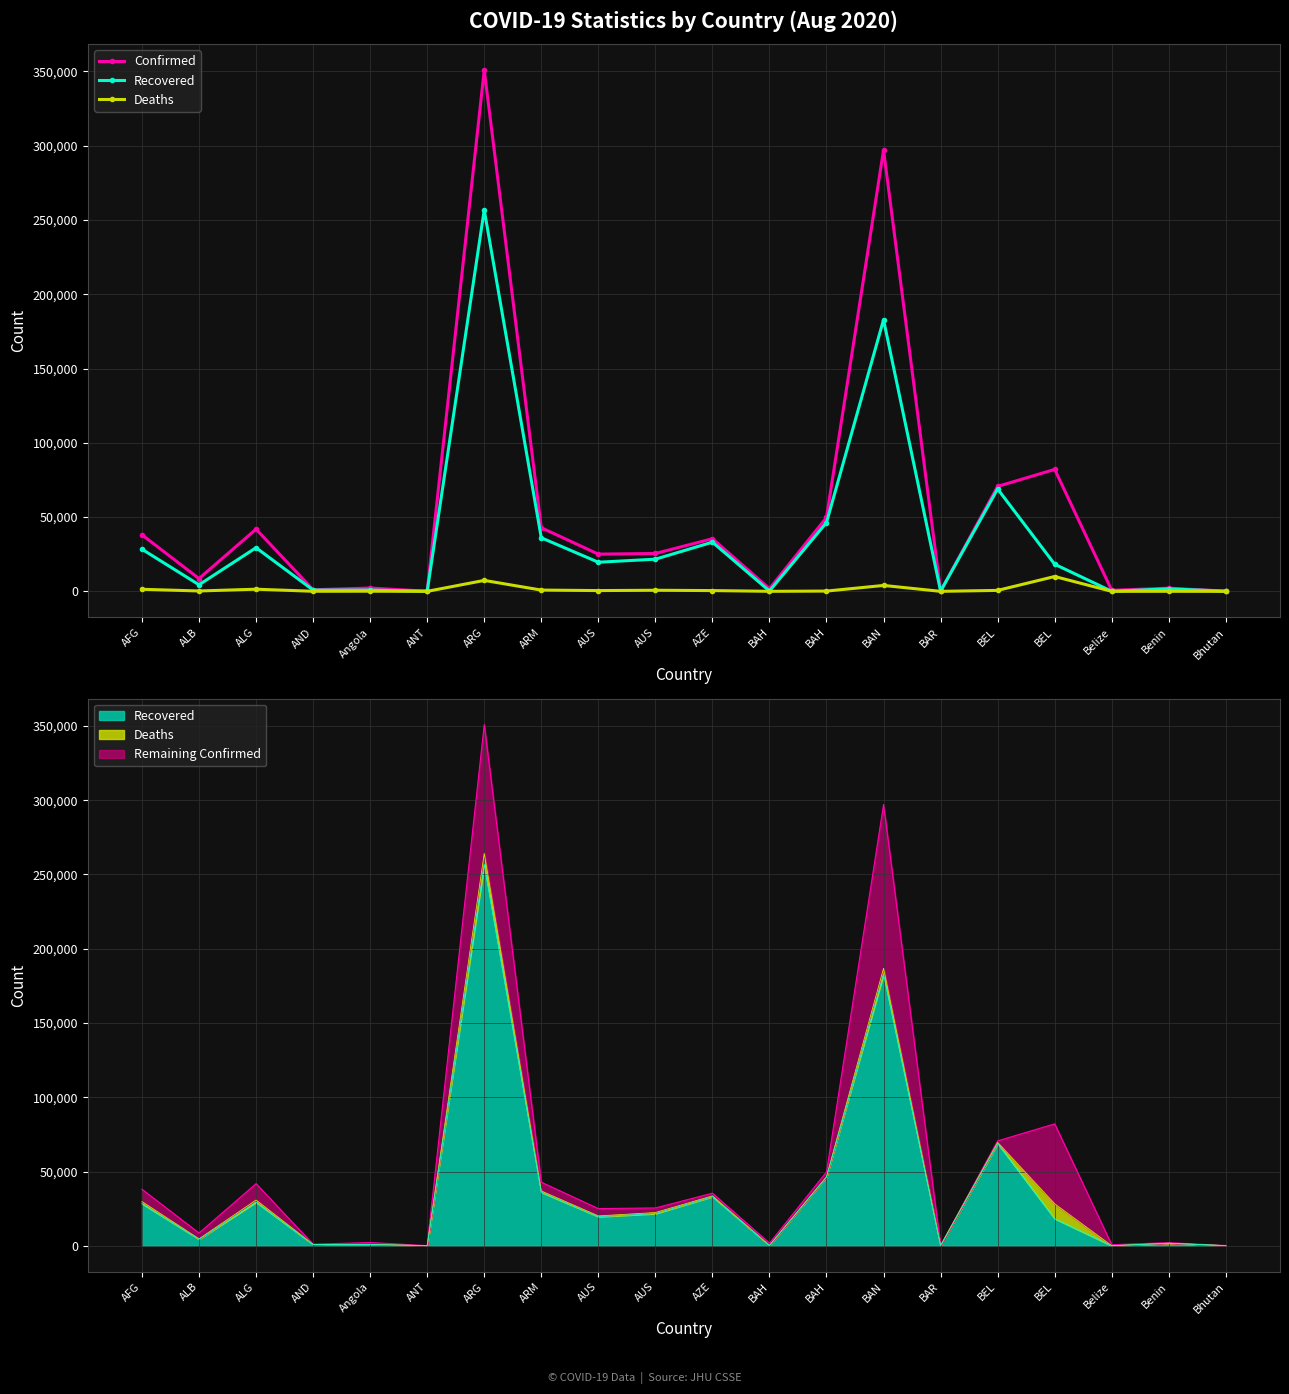

What is the label of the 7th point from the left?

ARG